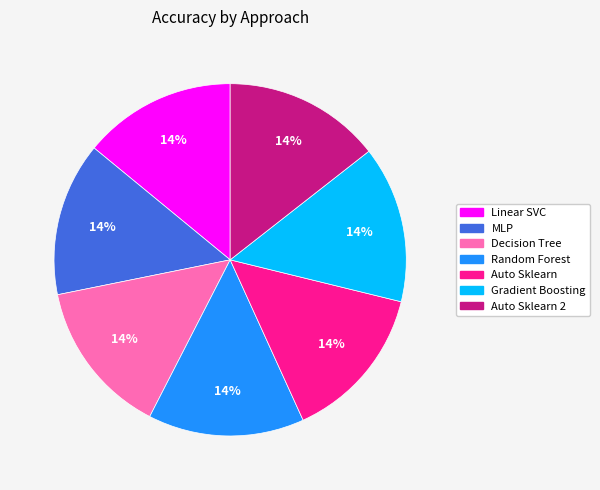

Does any single category account for the majority?

No